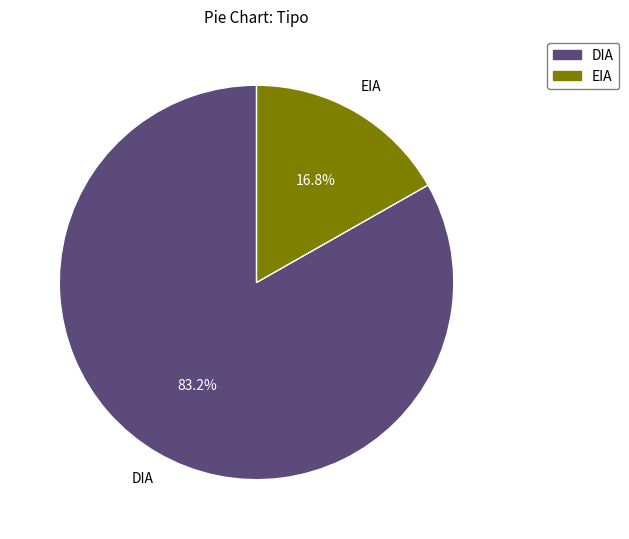

What is the total percentage of DIA and EIA?

100.0%